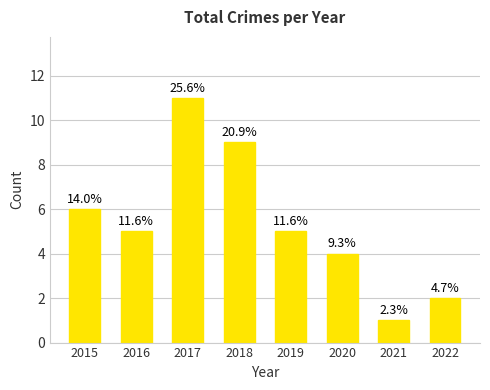

Does the chart contain stacked bars?

No